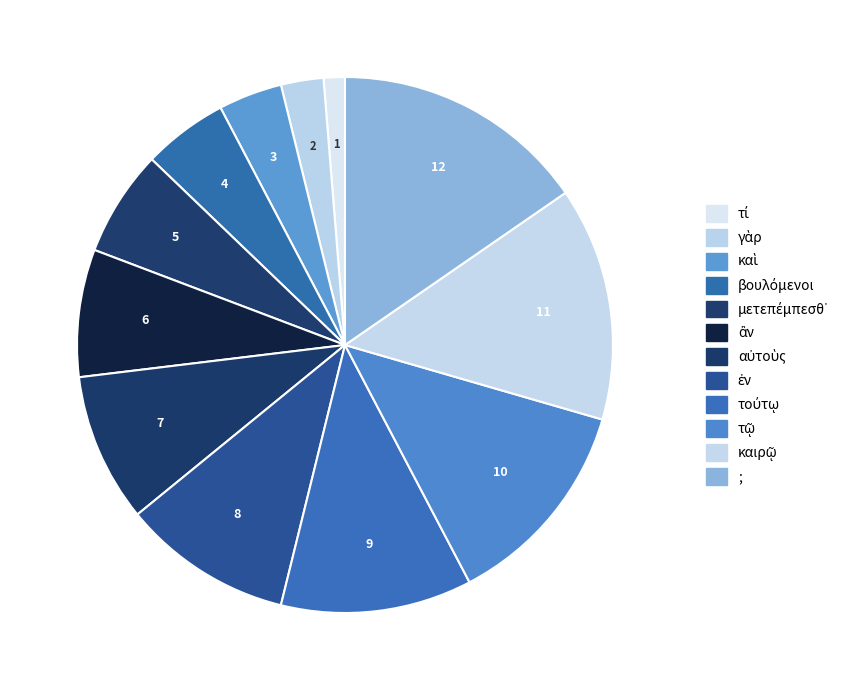

How many slices are in this pie chart?

12